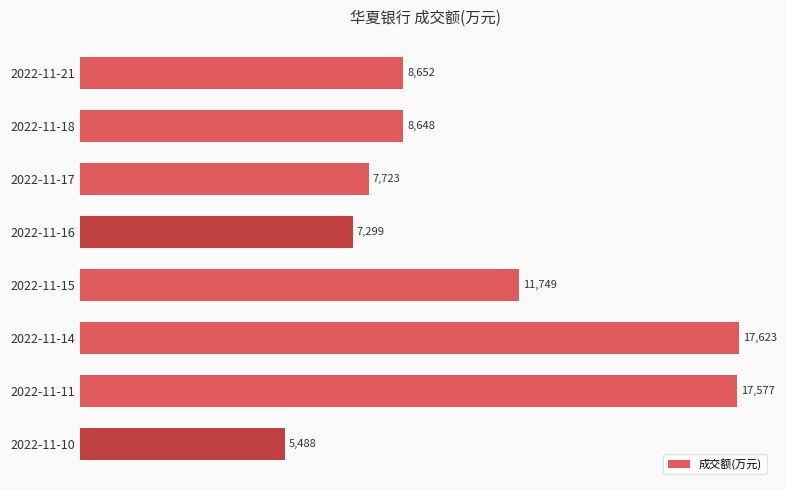

The value at 2022-11-21 is 4370. True or false?

False